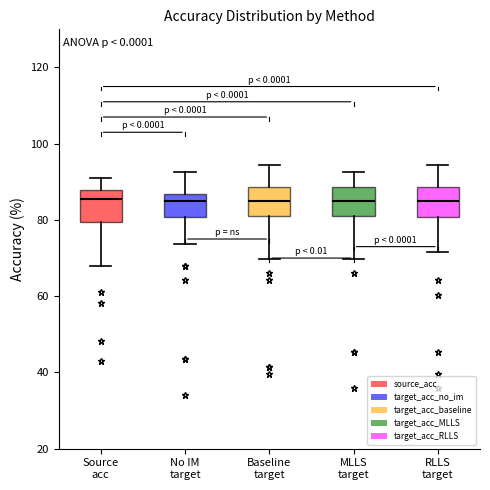

Reading left to right, read every box against the y-axis: the position of its median line, the range the box covers, and the ends of its whiskers. The values are not printed on the chart, so give them approximately, as read against the axis.

Source acc: median 86, box 80 to 88, whiskers 68 to 92
No IM target: median 84, box 80 to 86, whiskers 74 to 92
Baseline target: median 84, box 82 to 88, whiskers 70 to 94
MLLS target: median 84, box 82 to 88, whiskers 70 to 92
RLLS target: median 84, box 80 to 88, whiskers 72 to 94